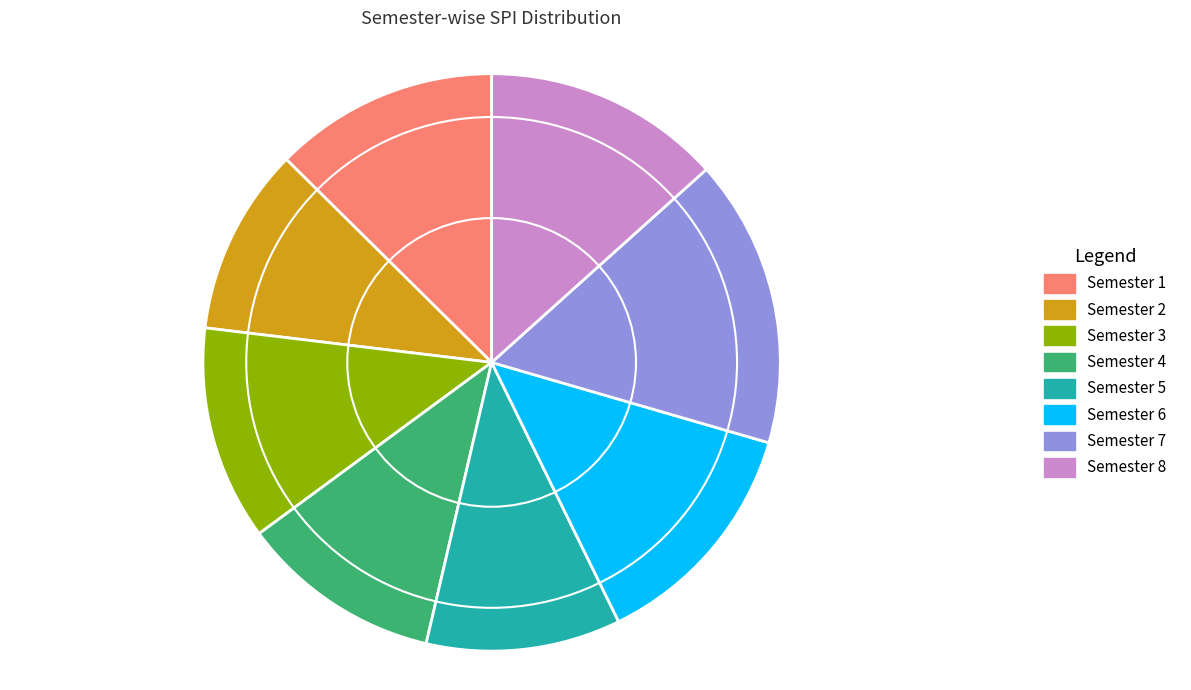

Which slice is the largest?

Semester 7